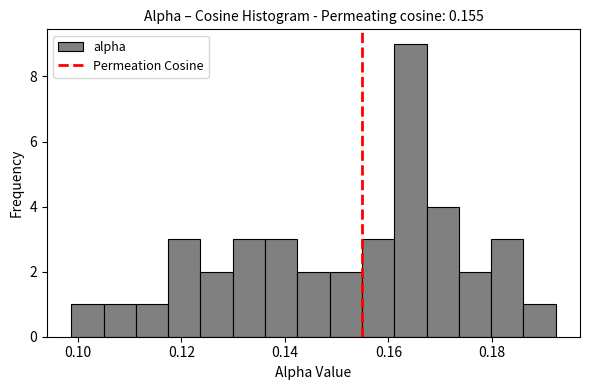

Around what value on the x-axis is the tallest bar? Give the approximate position of its centre, as read against the axis.

0.164